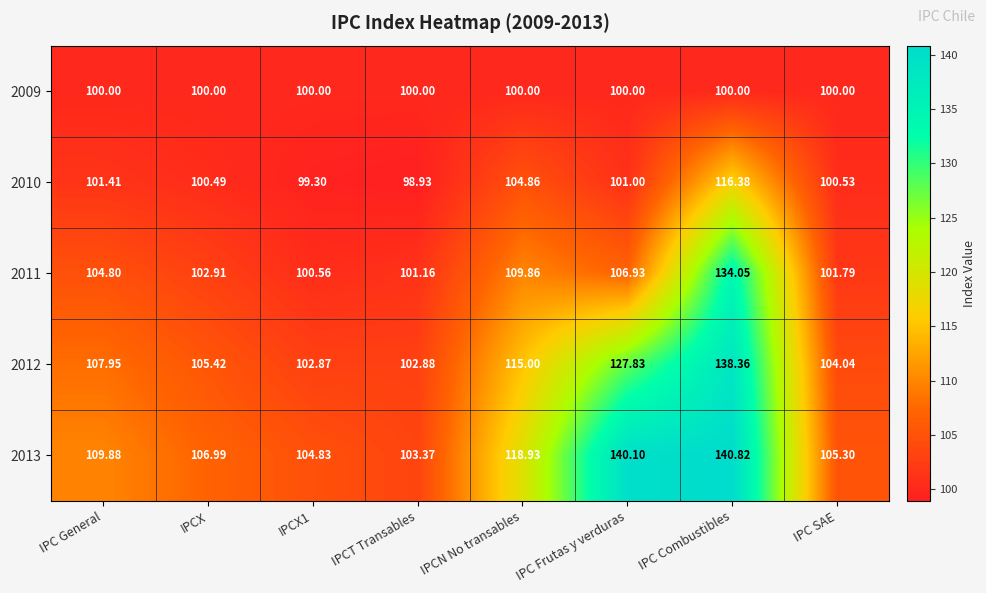

Where does the 2011 series first go above 104?

IPC General